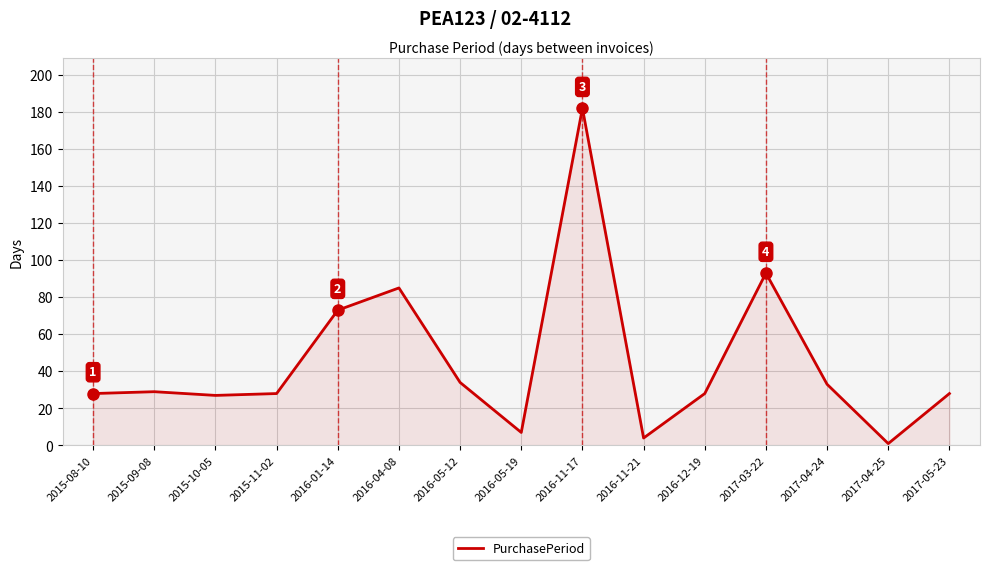

The value at 2015-11-02 is 28. True or false?

True